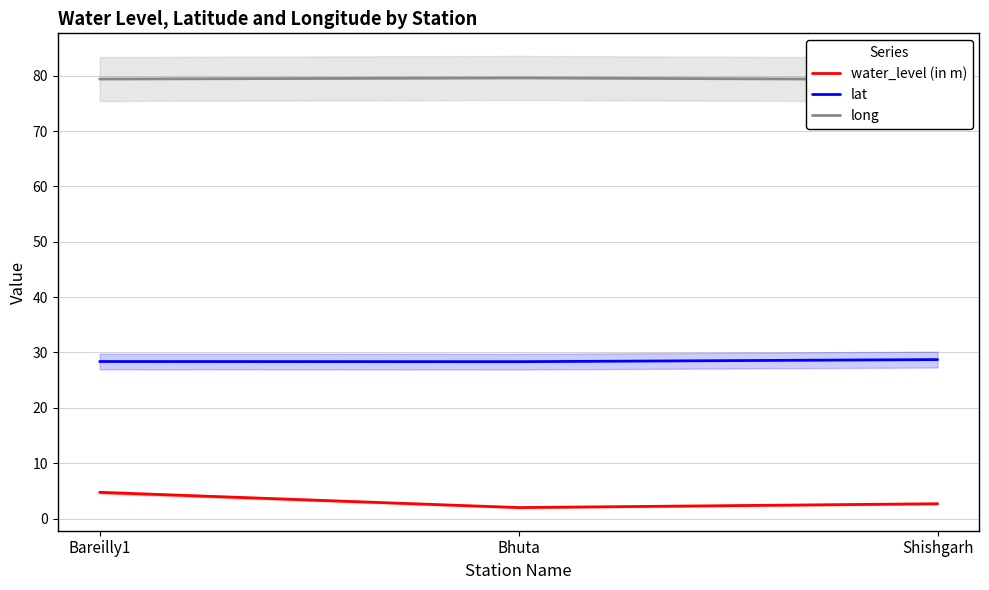

True or false: lat has a value of 10.4 at Shishgarh.

False